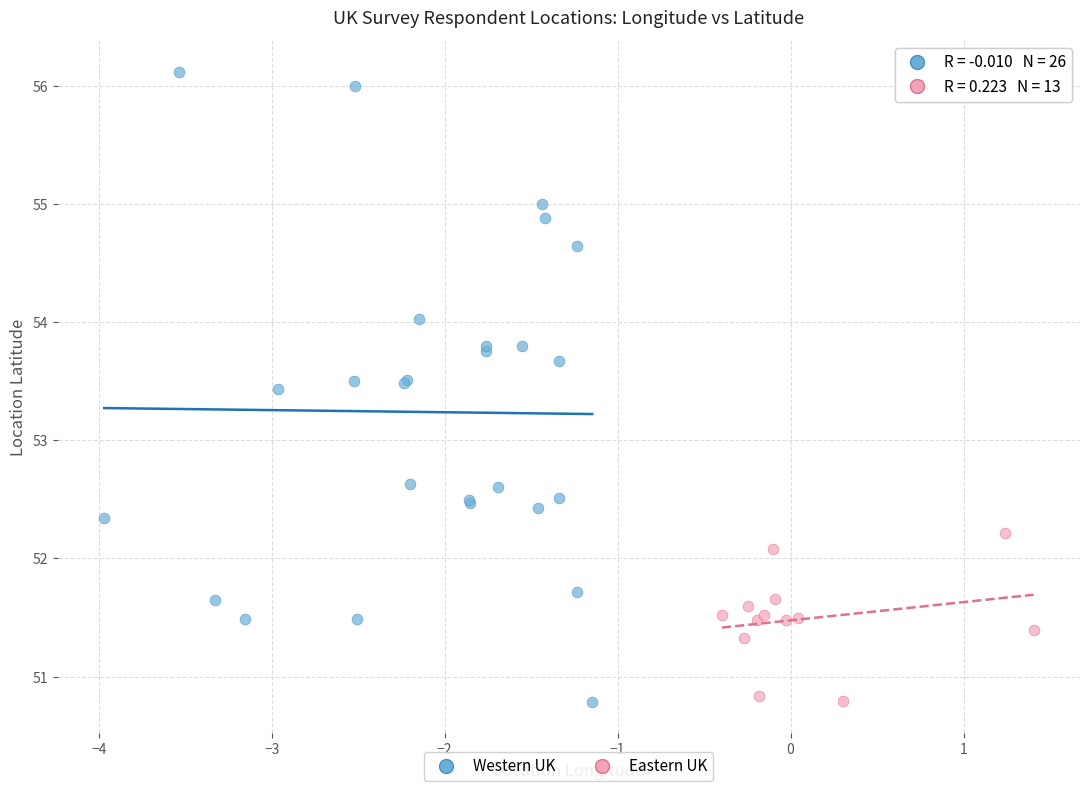

Which series reaches the maximum Y coordinate?

Western UK